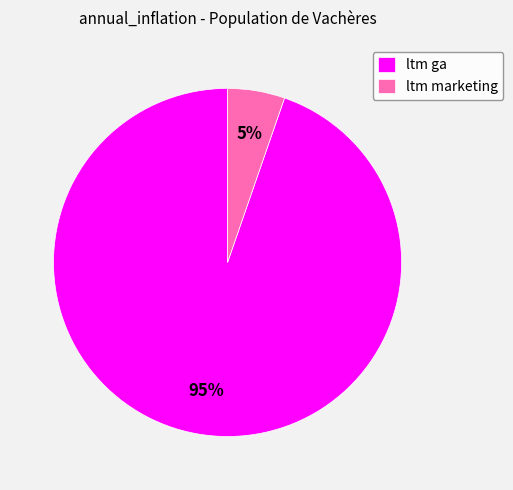

How many segments does this pie chart have?

2